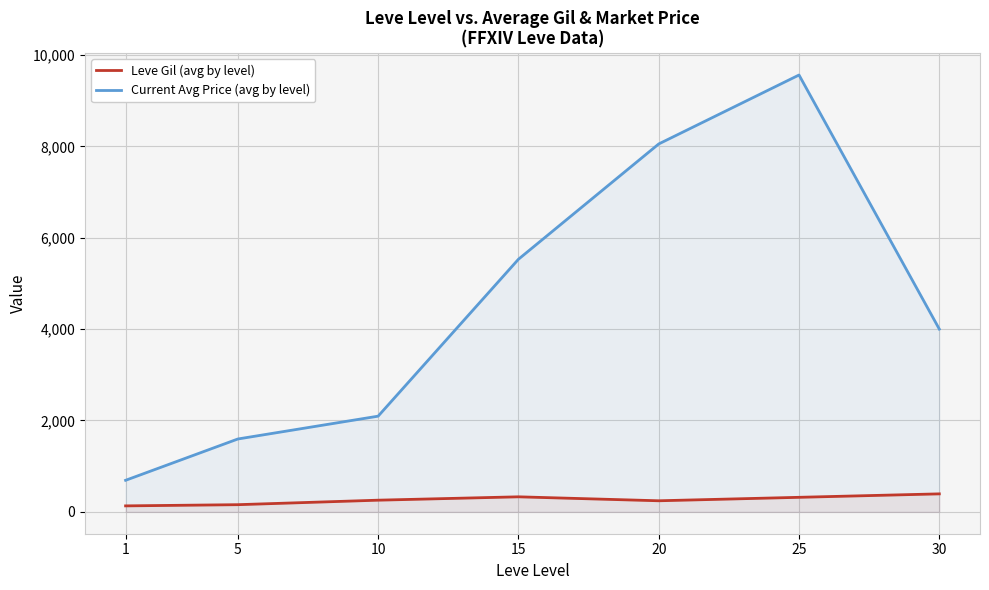

Which category has the highest value in the Leve Gil (avg by level) series?

30